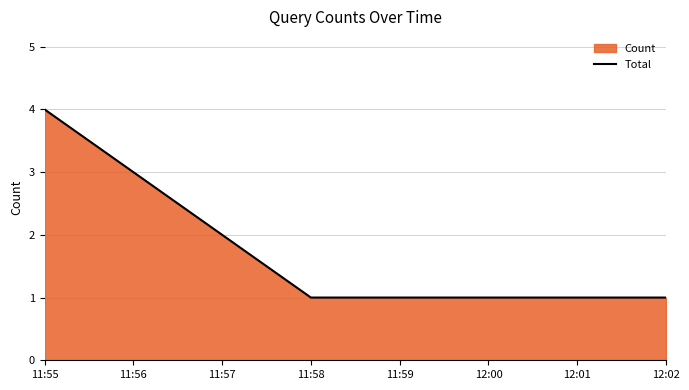

True or false: the data shows 0 at 11:57.

False